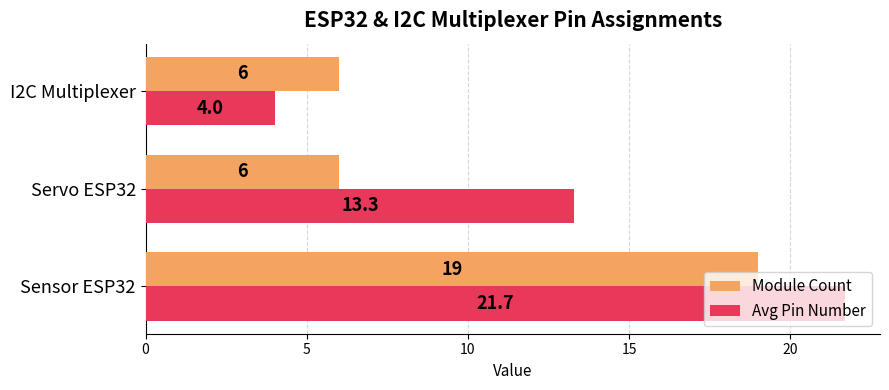

At which label is Avg Pin Number closest to 12?

Servo ESP32